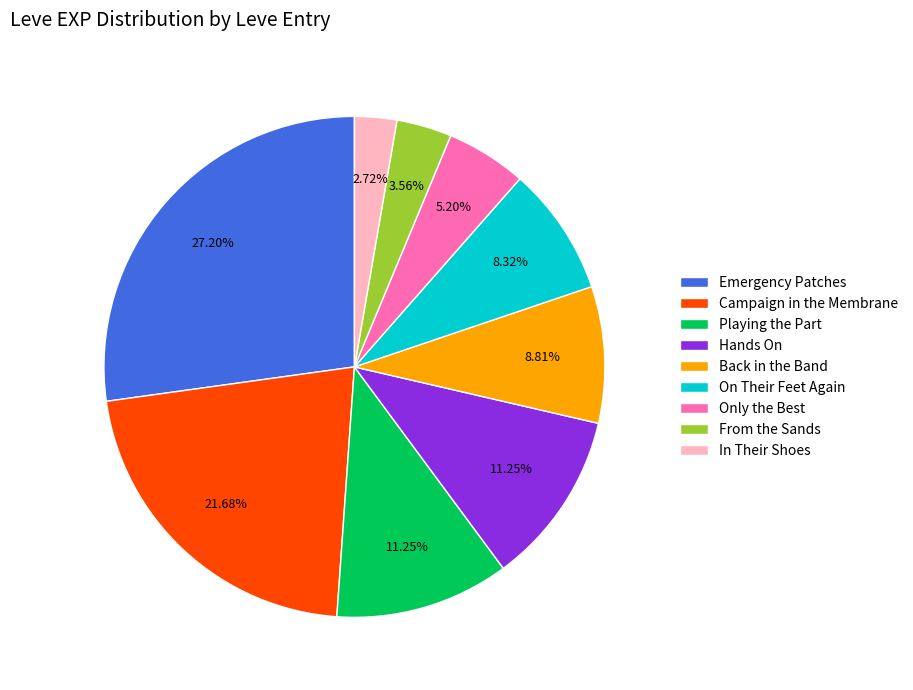

Which has a higher value, Back in the Band or In Their Shoes?

Back in the Band